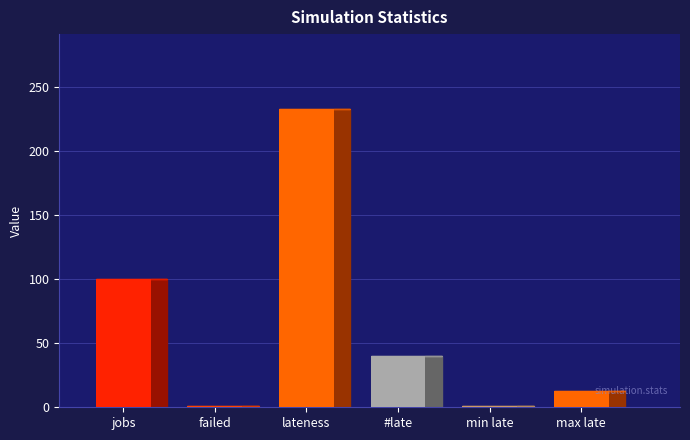

How many series are shown in this chart?

1